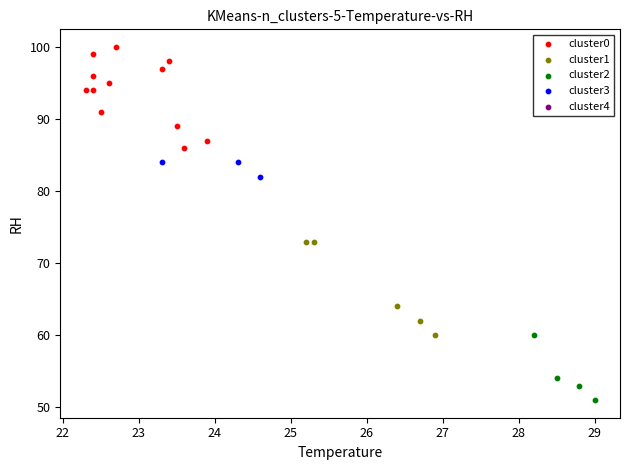

Which series reaches the minimum Y coordinate?

cluster2